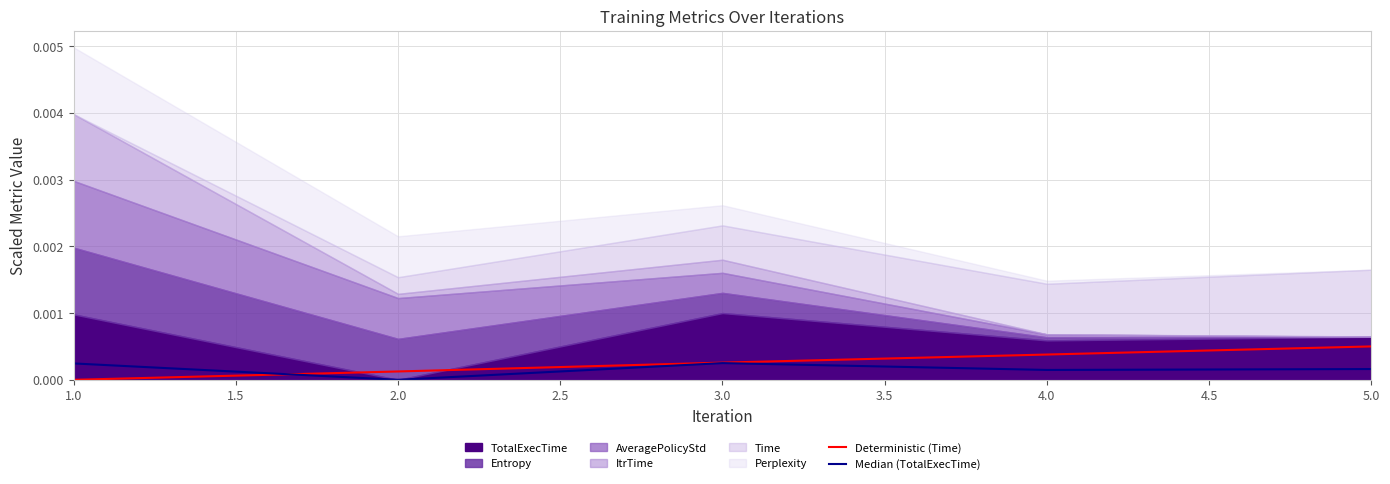

How many times do Median (TotalExecTime) and Deterministic (Time) cross each other?

1